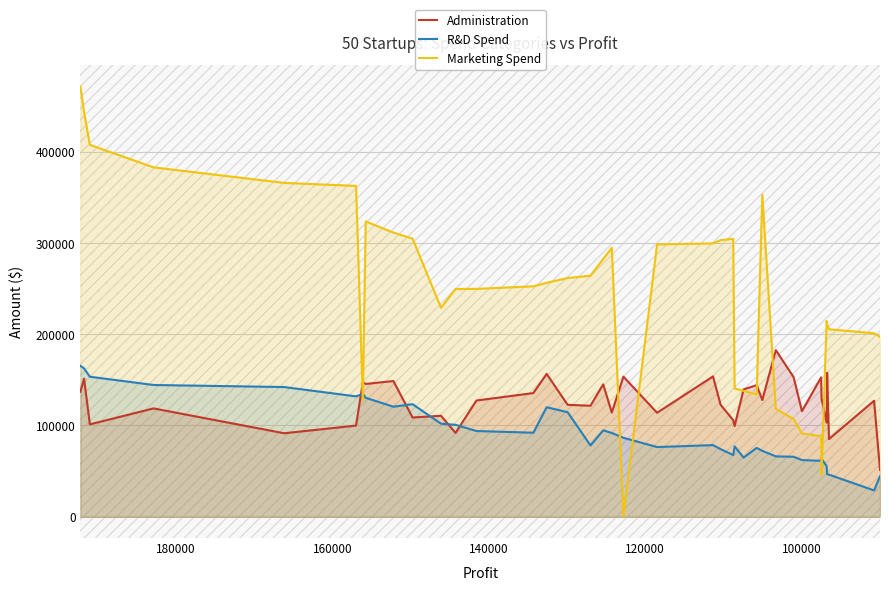

True or false: Administration has a value of 205479.5 at 200000.

False